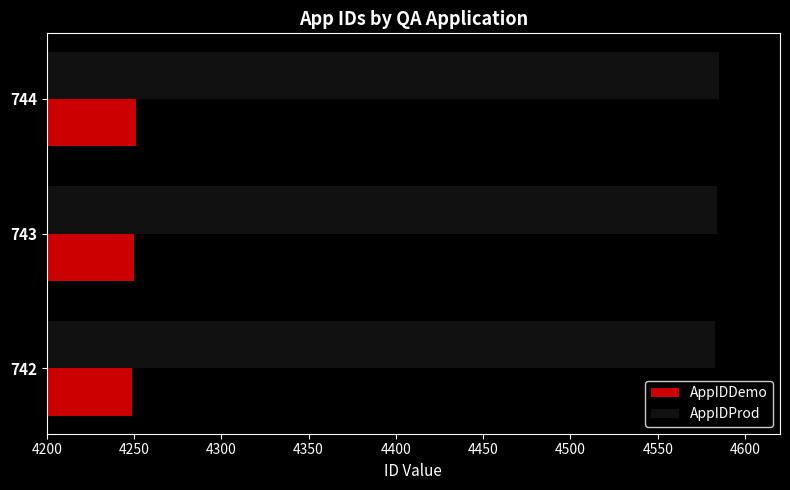

What are all the series names shown in the legend?

AppIDDemo, AppIDProd